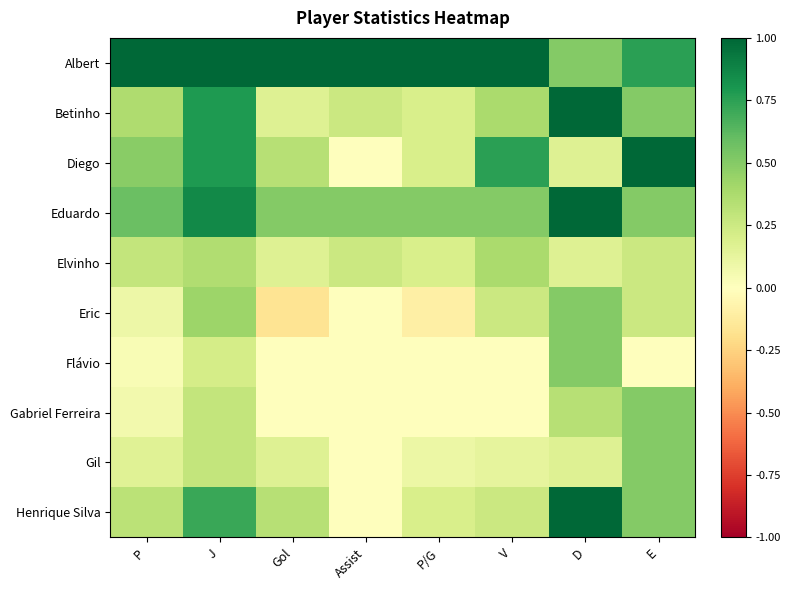

What is the total value across all series at Assist?

2.0